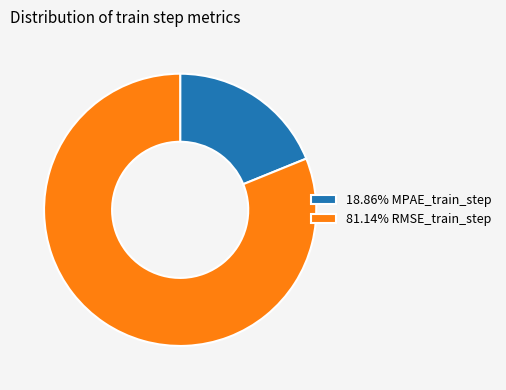

Does 18.86% MPAE_train_step account for over 50% of the chart?

No